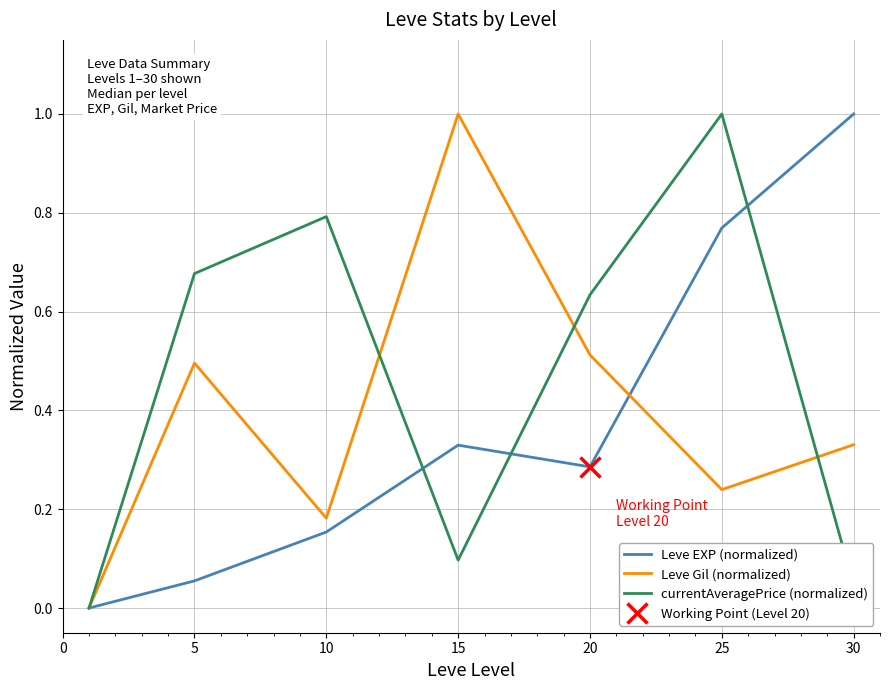

What is the spread (max minus min) of values at 30?

1.0